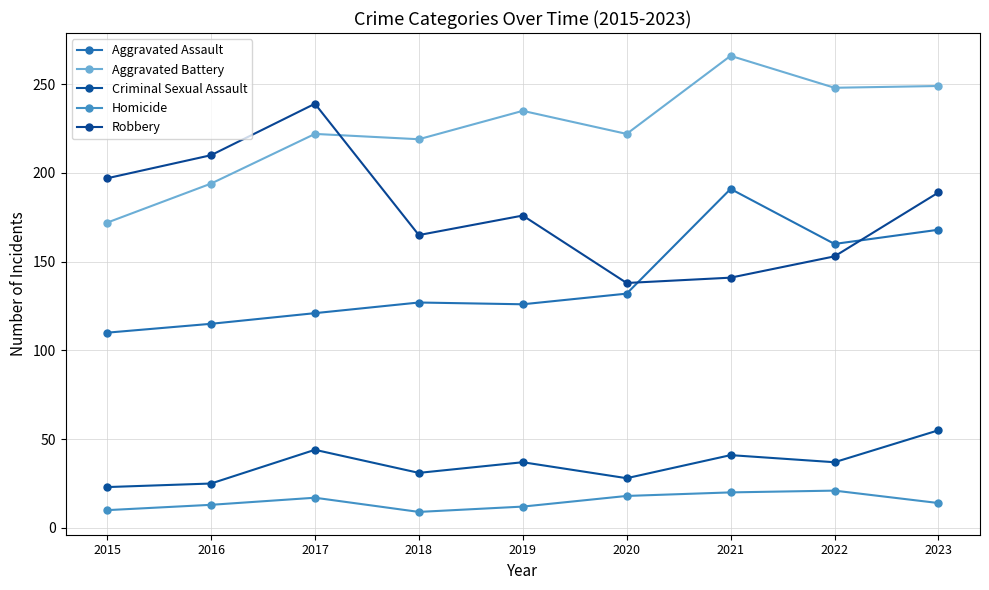

Reading right to left, transcribe all the data shown in this chart.

Aggravated Assault: 2023=168	2022=160	2021=191	2020=132	2019=126	2018=127	2017=121	2016=115	2015=110
Aggravated Battery: 2023=249	2022=248	2021=266	2020=222	2019=235	2018=219	2017=222	2016=194	2015=172
Criminal Sexual Assault: 2023=55	2022=37	2021=41	2020=28	2019=37	2018=31	2017=44	2016=25	2015=23
Homicide: 2023=14	2022=21	2021=20	2020=18	2019=12	2018=9	2017=17	2016=13	2015=10
Robbery: 2023=189	2022=153	2021=141	2020=138	2019=176	2018=165	2017=239	2016=210	2015=197